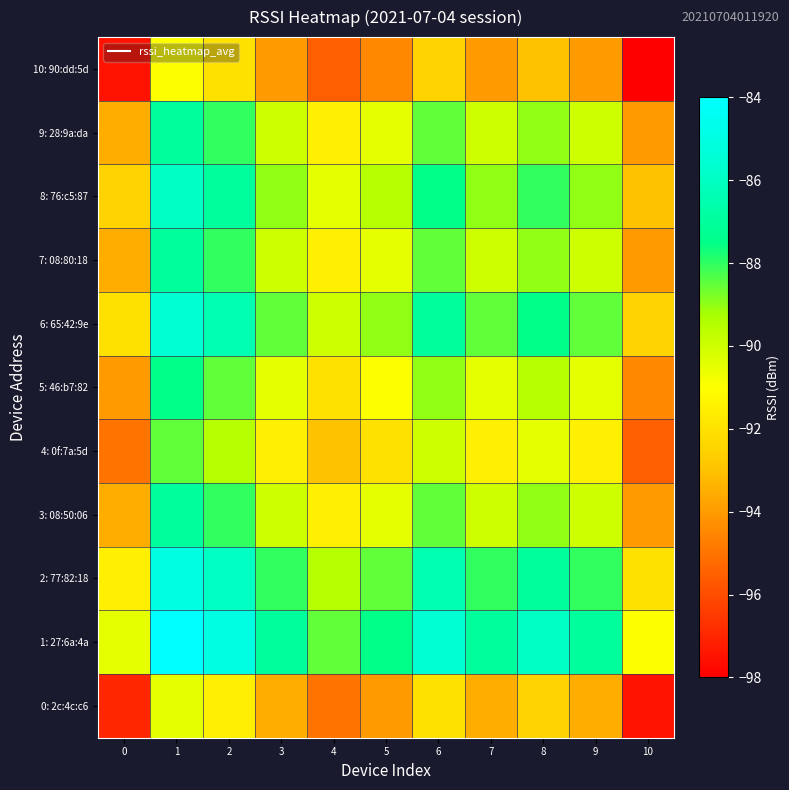

How many categories are shown in the chart?

11